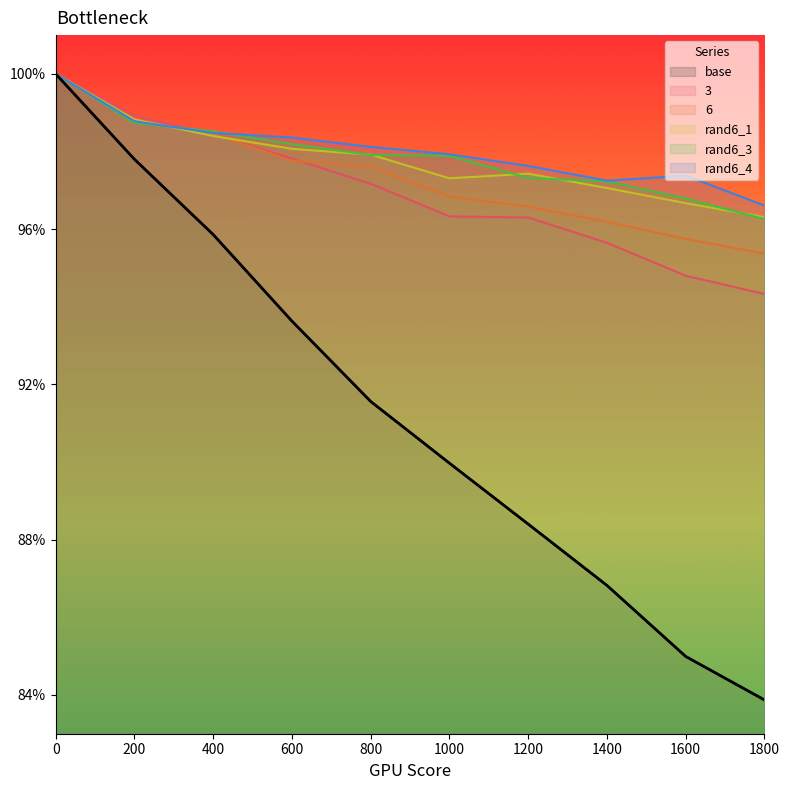

Count the number of categories in the chart.

10